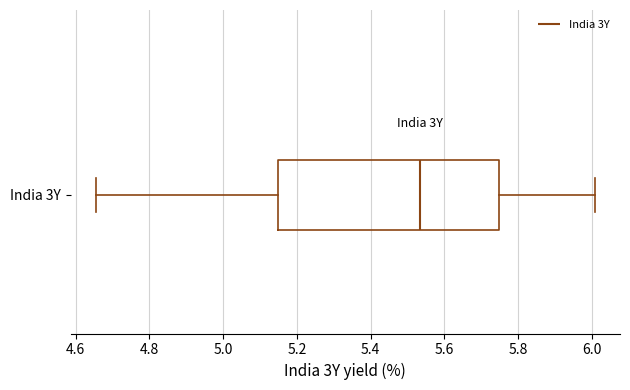

Transcribe this box plot: give where the median line is, the range the box spans, and where the two whiskers end, as read against the x-axis. The values are not printed on the chart, so give them approximately, as read against the axis.

median 5.54, box 5.14 to 5.74, whiskers 4.66 to 6.00